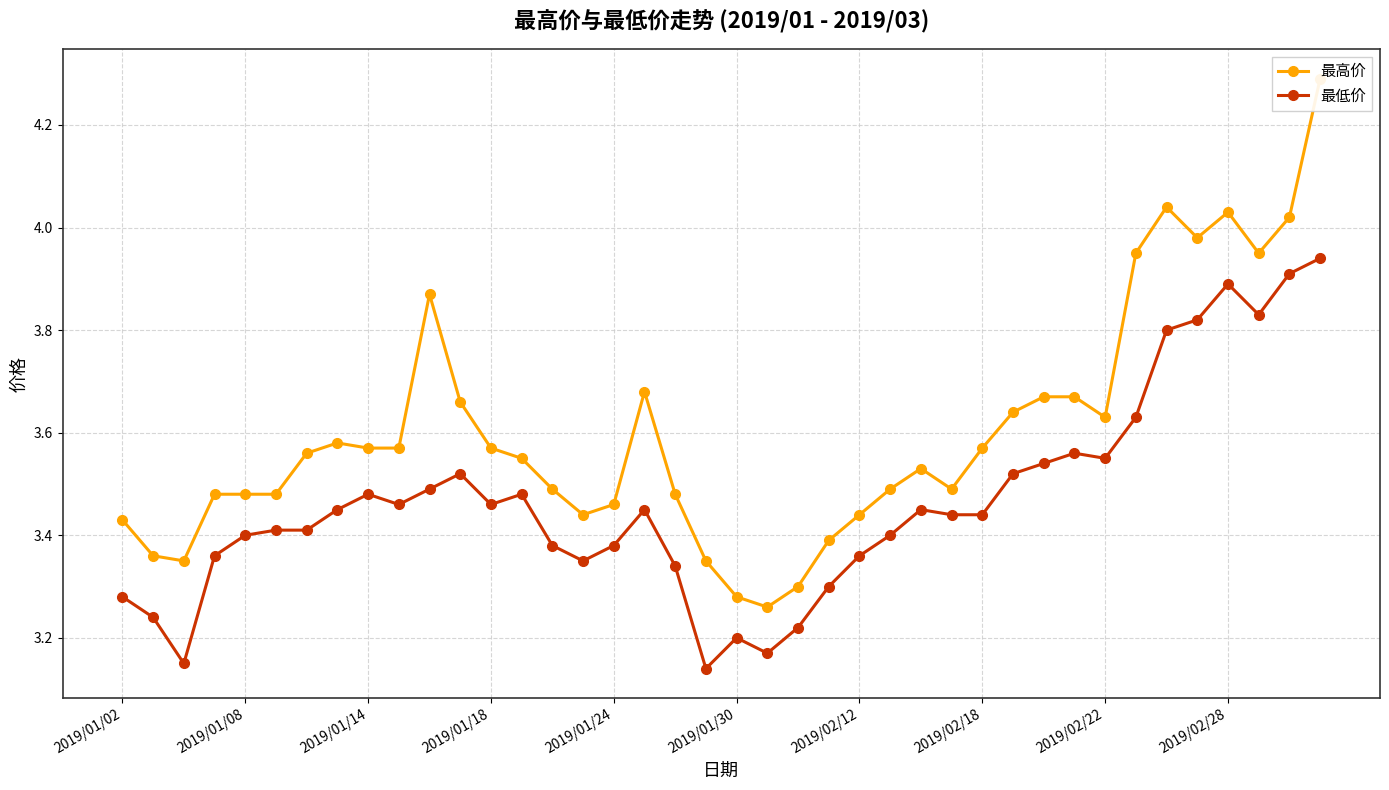

True or false: 最低价 has more than 0 interior local peaks.

True